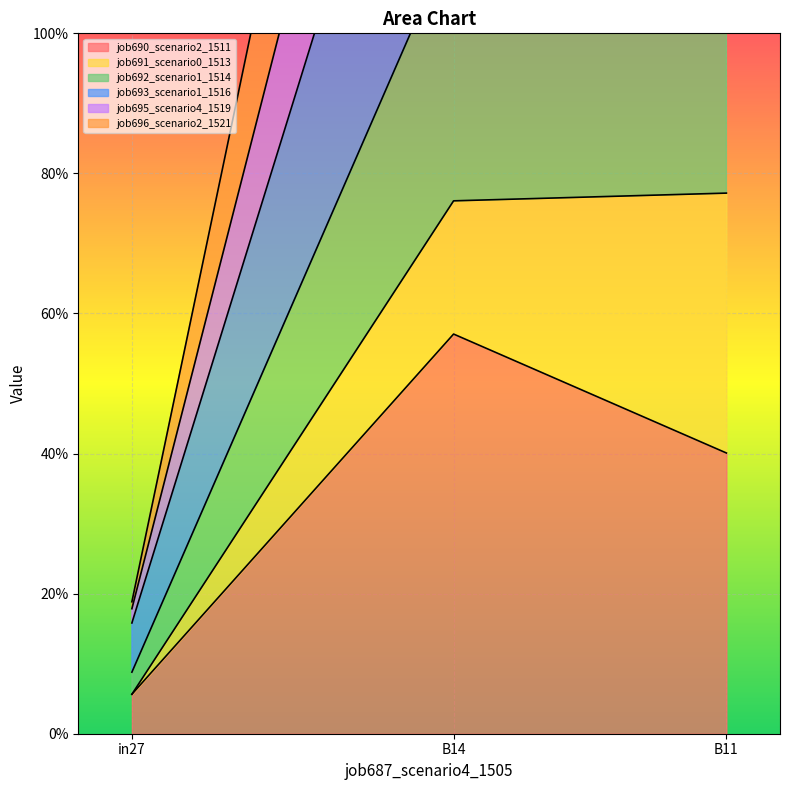

Which has a higher value, in27 or B11?

B11